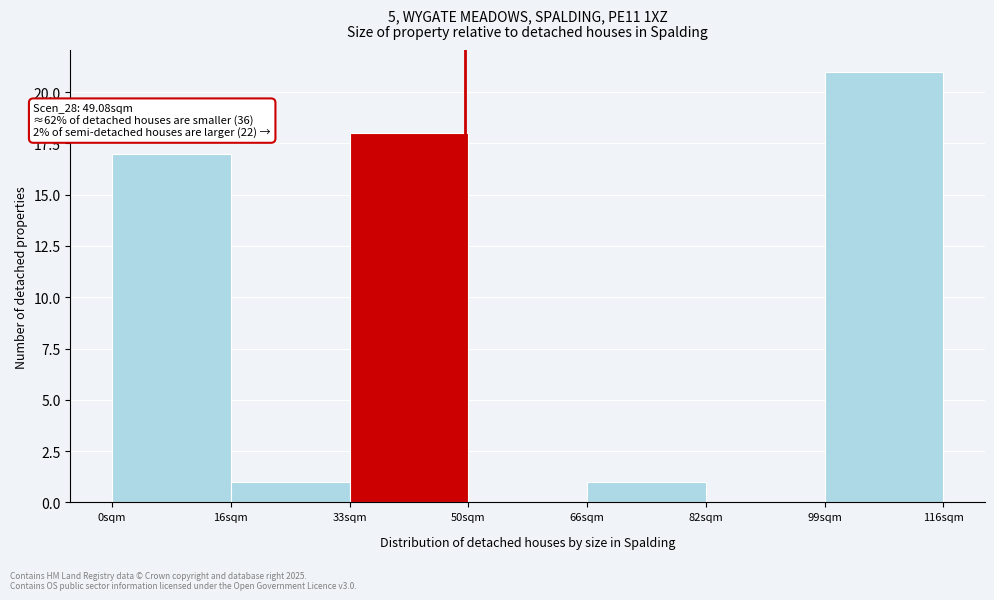

Over which range of the x-axis is the bar tallest?

99.0 to 115.5